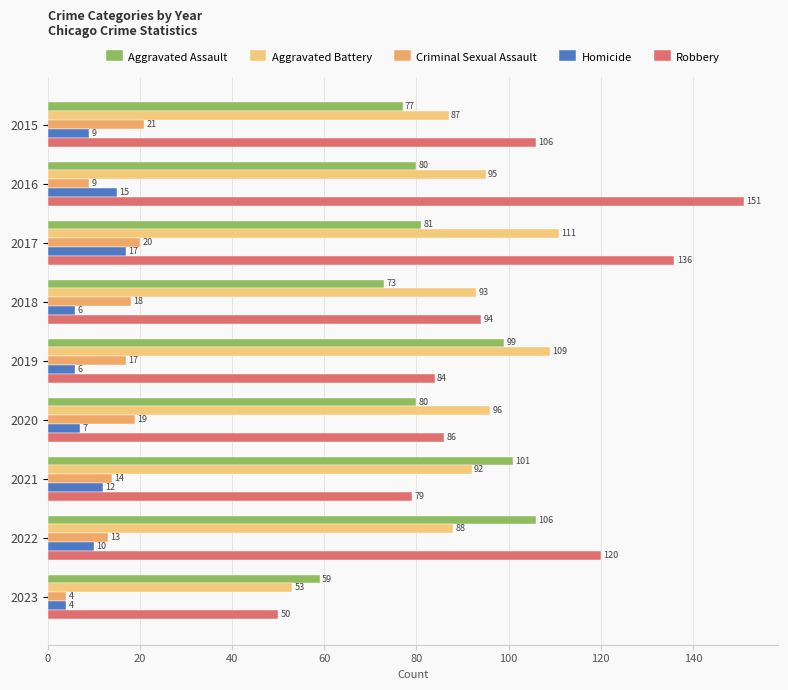

What is the minimum value shown in the chart?

4